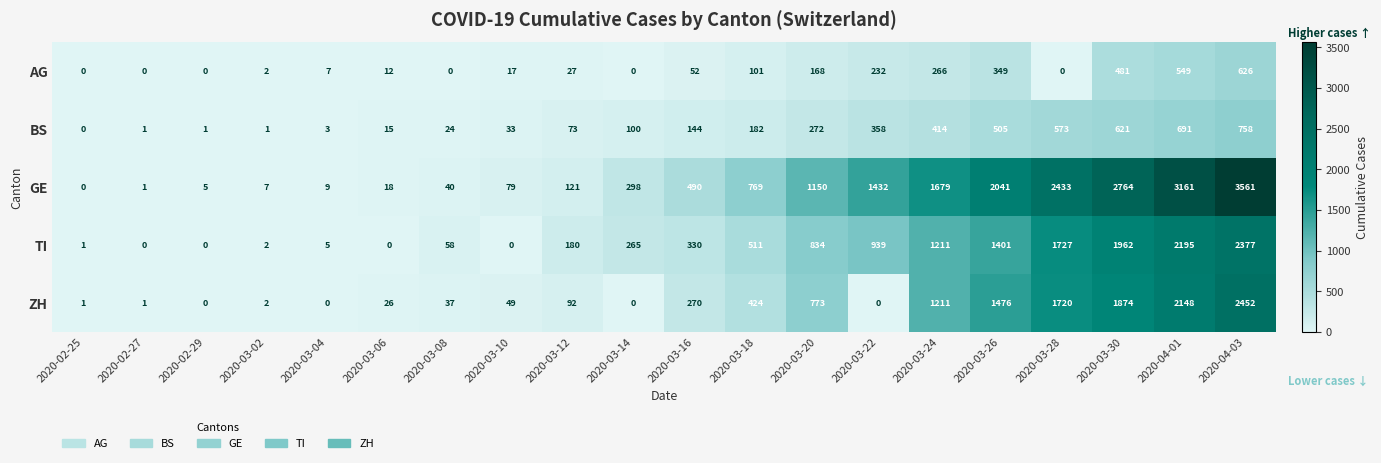

Which series has the largest total across all categories?

GE